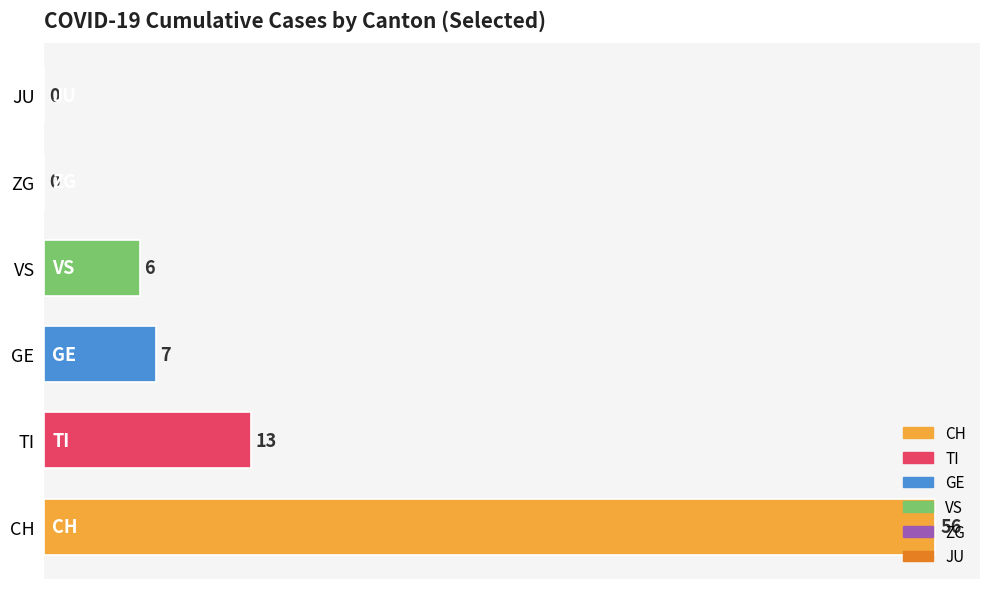

Which series changed the most between 2020-03-03 and 2020-03-06?

CH